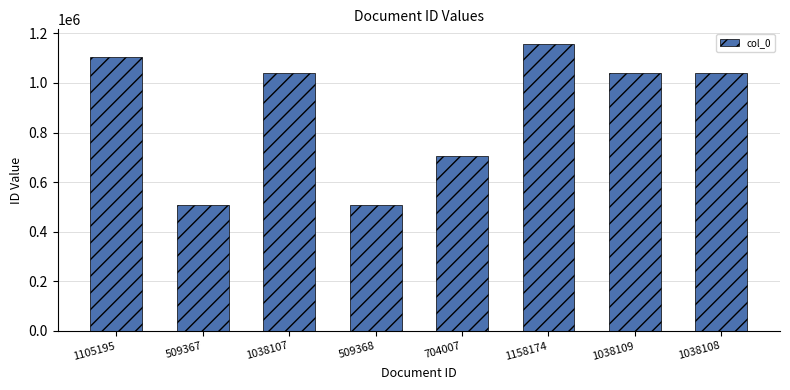

The chart shows a value of 915220 at 509367. True or false?

False